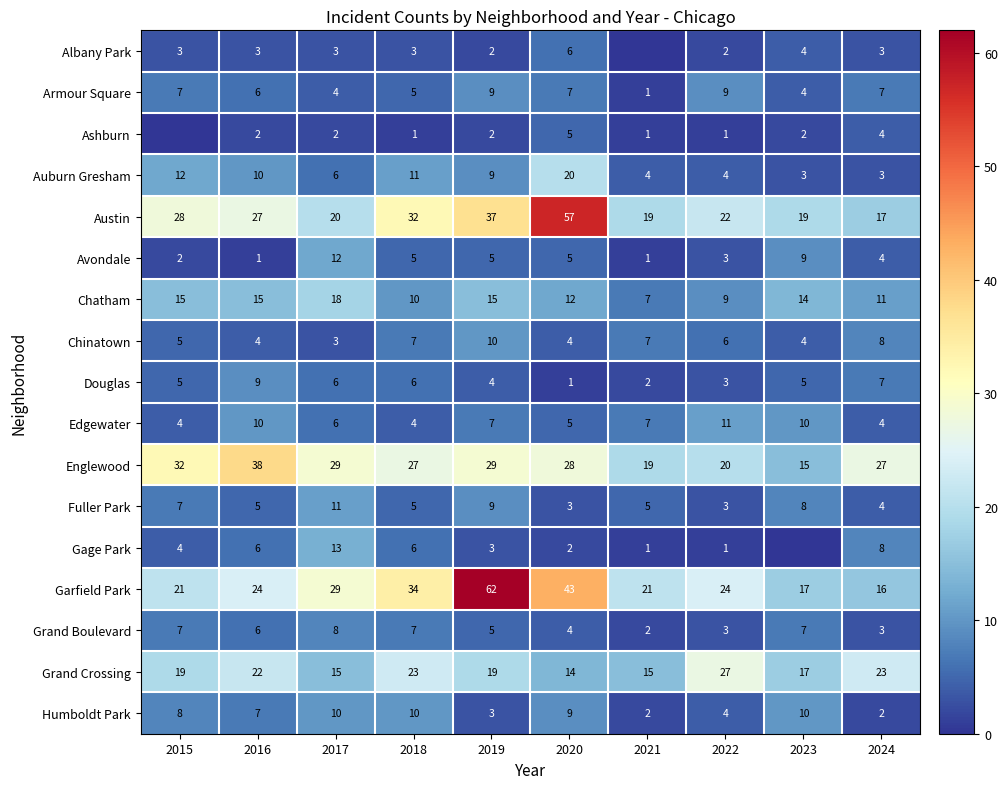

Is it true that Ashburn equals 3 at 2023?

False